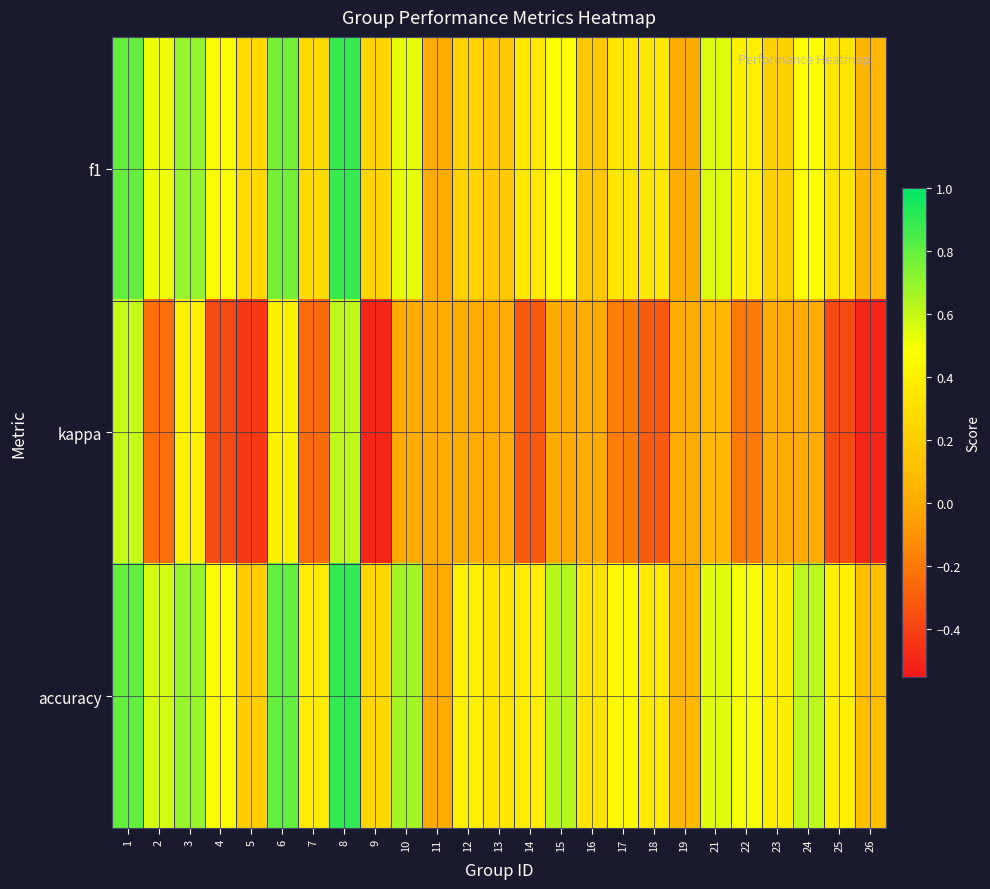

What is the smallest value displayed?

-0.5